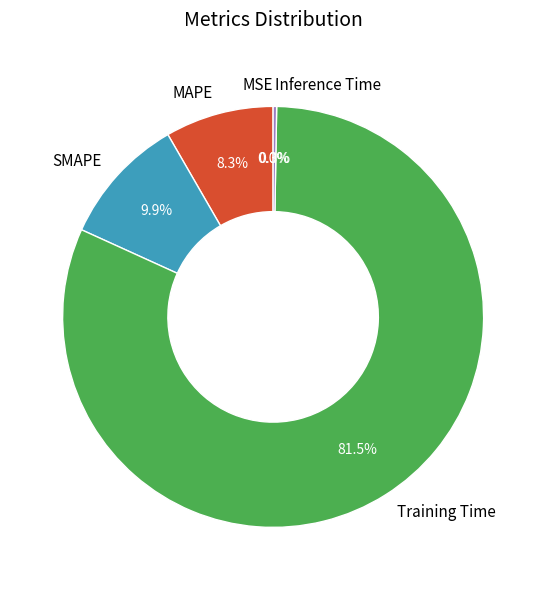

What percentage do Inference Time and SMAPE together represent?

10.1%